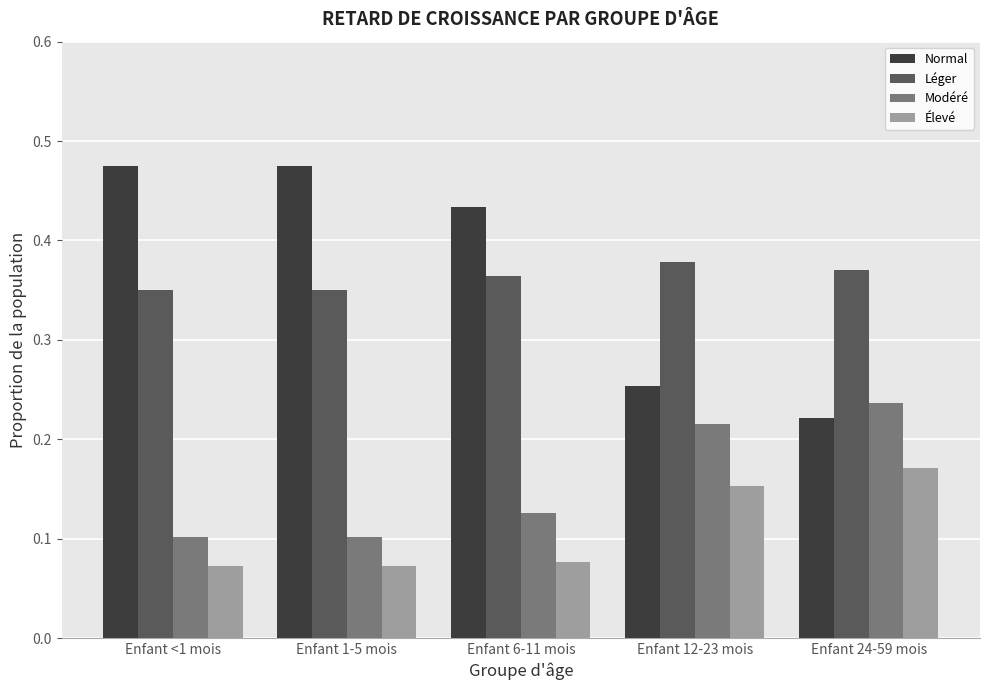

What position from the right is Enfant <1 mois?

5